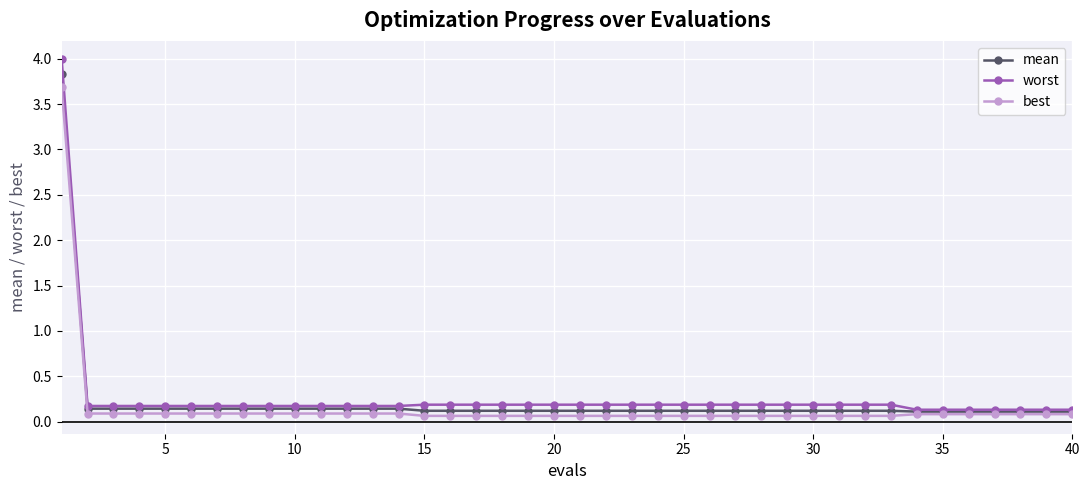

At how many categories does at least one series exceed 2?

1